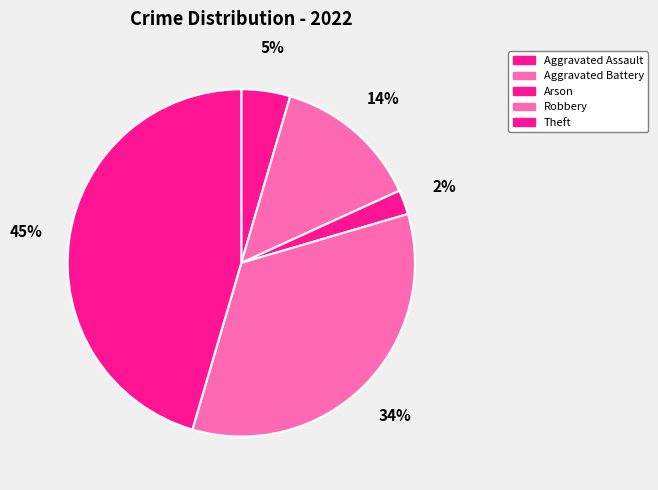

What percentage is the Robbery slice, to the nearest percent?

34%